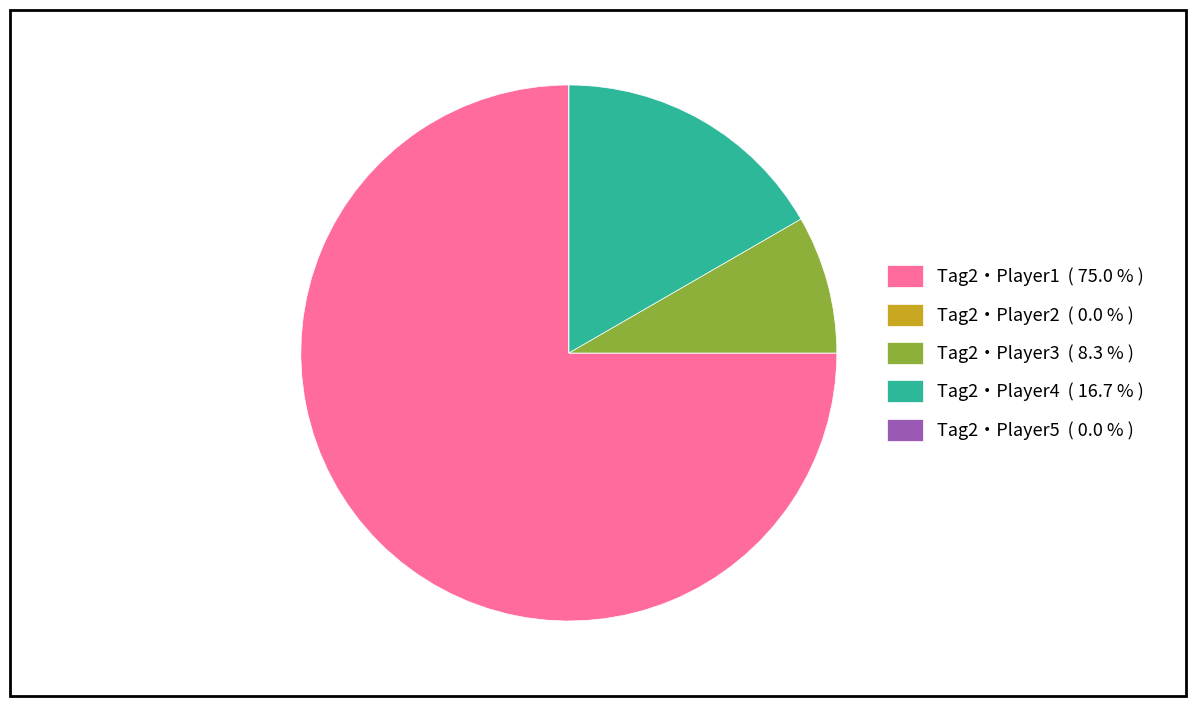

What is the ratio of the value at Tag2・Player1 to the value at Tag2・Player4?

4.5